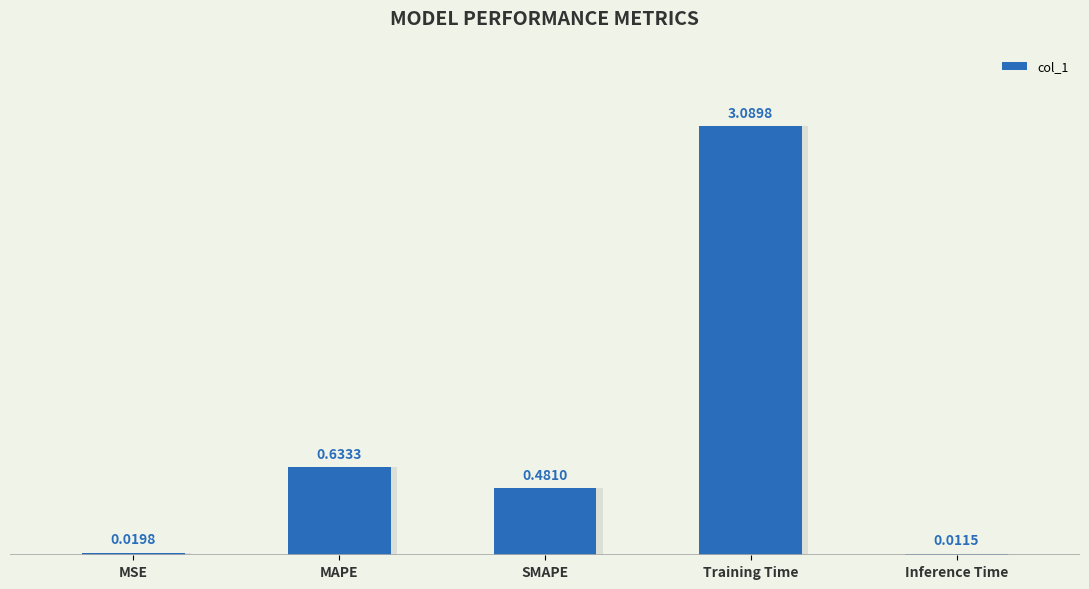

What is the label of the 2nd bar from the right?

Training Time